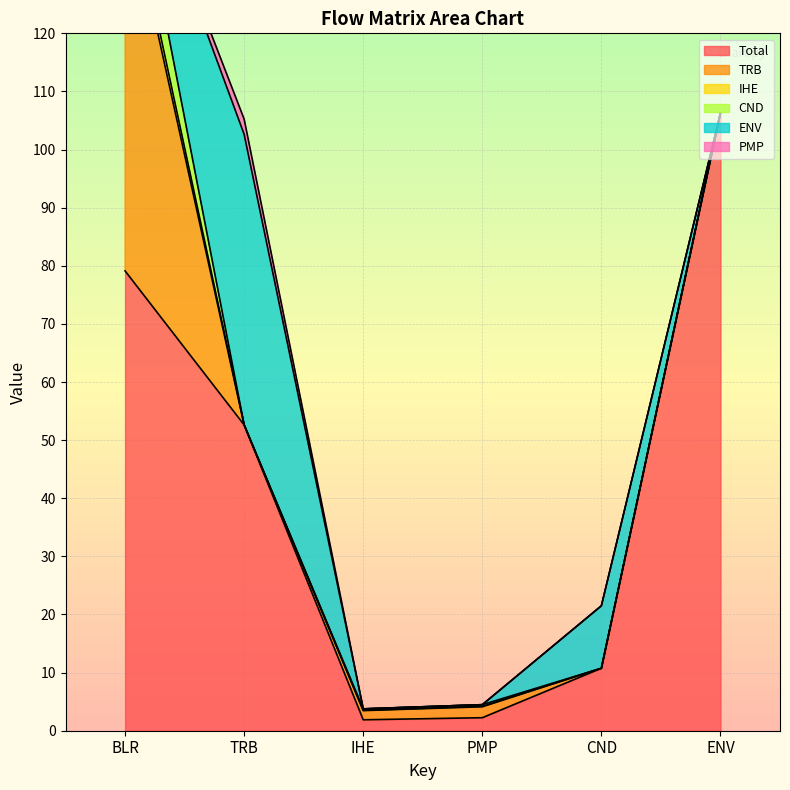

True or false: CND and ENV cross at least once.

True